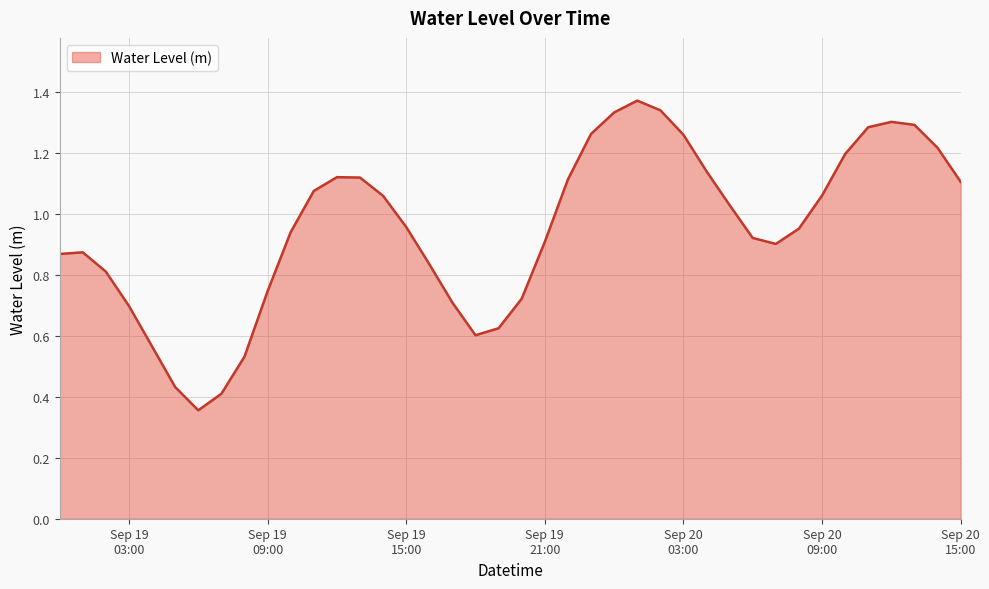

Reading left to right, what are all the values shown in this chart?

0.9	0.9	0.8	0.7	0.6	0.4	0.4	0.4	0.5	0.7	0.9	1.1	1.1	1.1	1.1	1.0	0.8	0.7	0.6	0.6	0.7	0.9	1.1	1.3	1.3	1.4	1.3	1.3	1.1	1.0	0.9	0.9	1.0	1.1	1.2	1.3	1.3	1.3	1.2	1.1